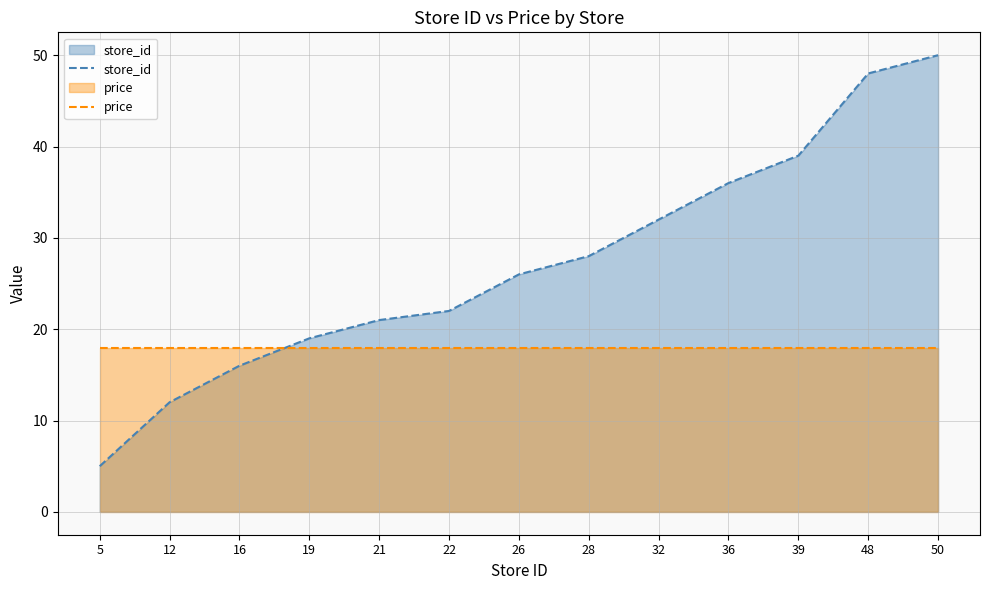

At how many categories does at least one series exceed 36?

3